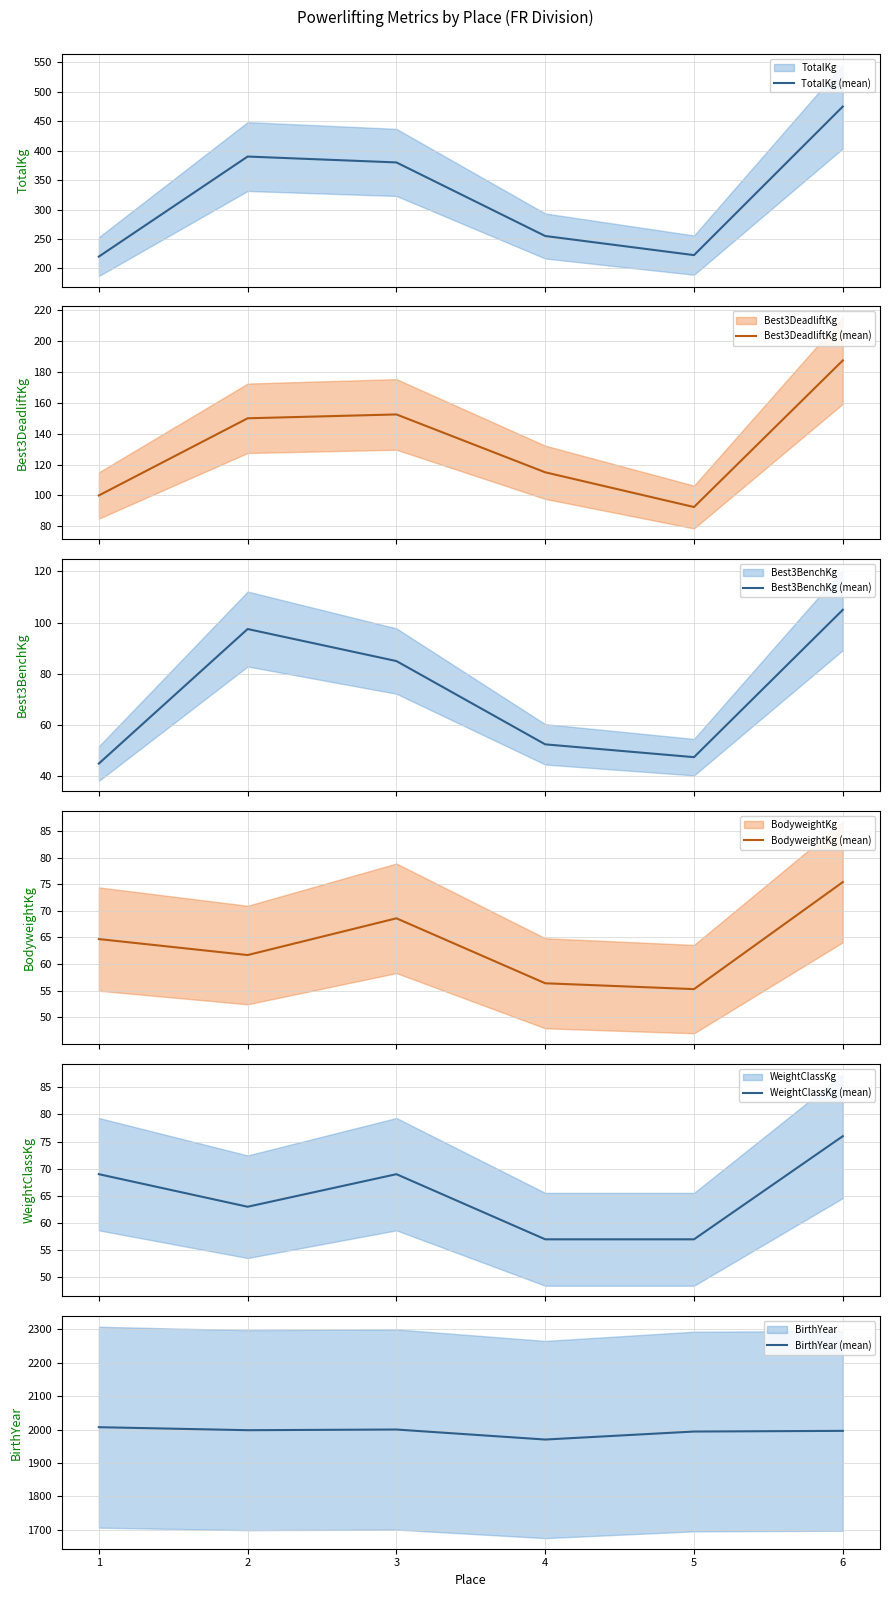

How many lines are shown in the chart?

6